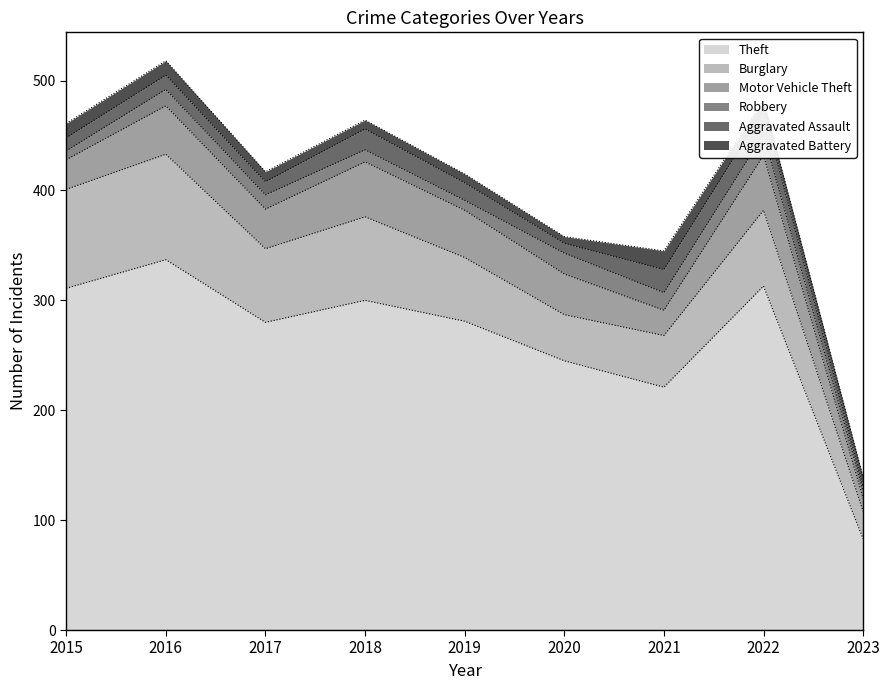

What is the value of the Motor Vehicle Theft point at the 1st from the left?

27